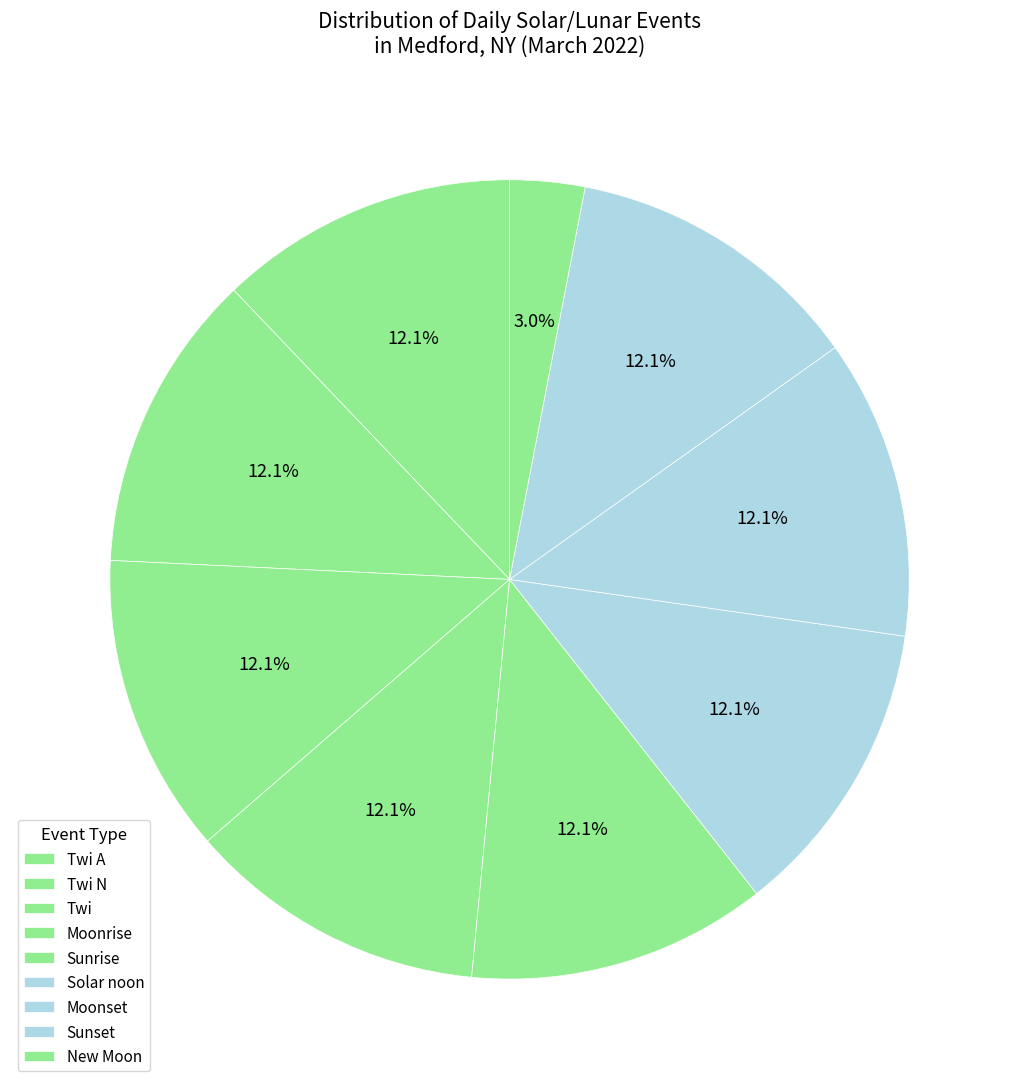

The Twi slice represents 12% of the pie. True or false?

True